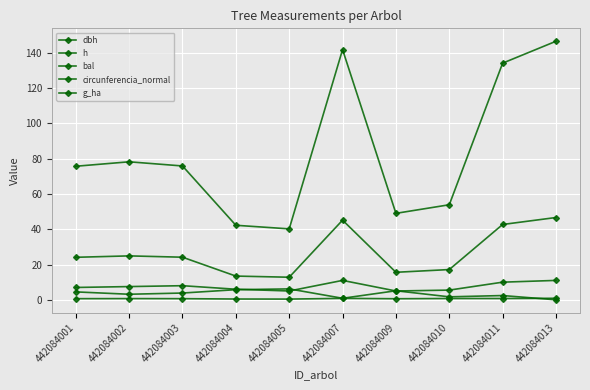

Where is the first local minimum for bal?

442084002